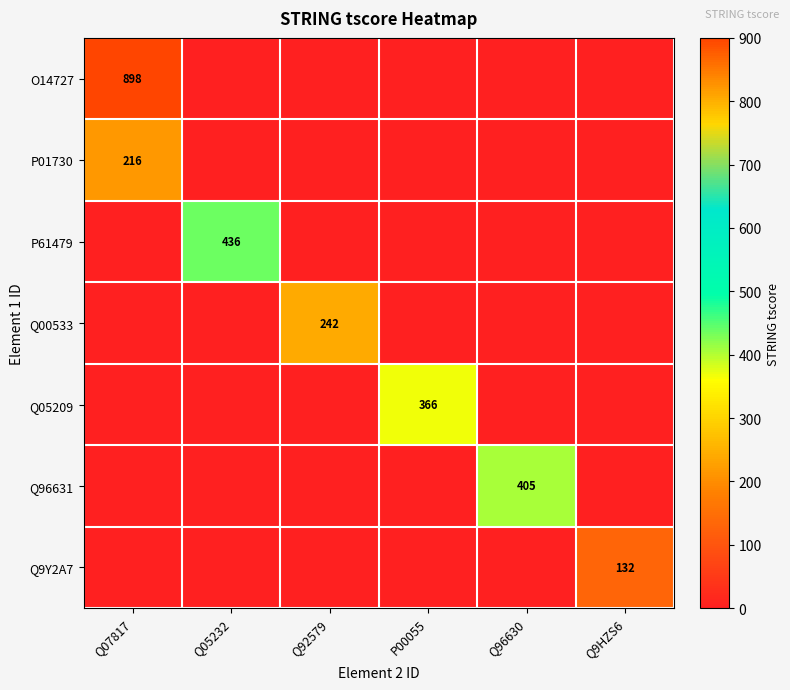

How many series are shown in this chart?

7